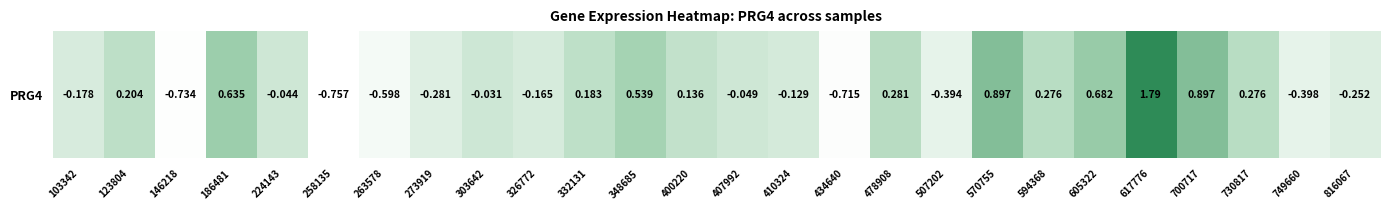

What is the difference between the second highest and minimum values?

1.7